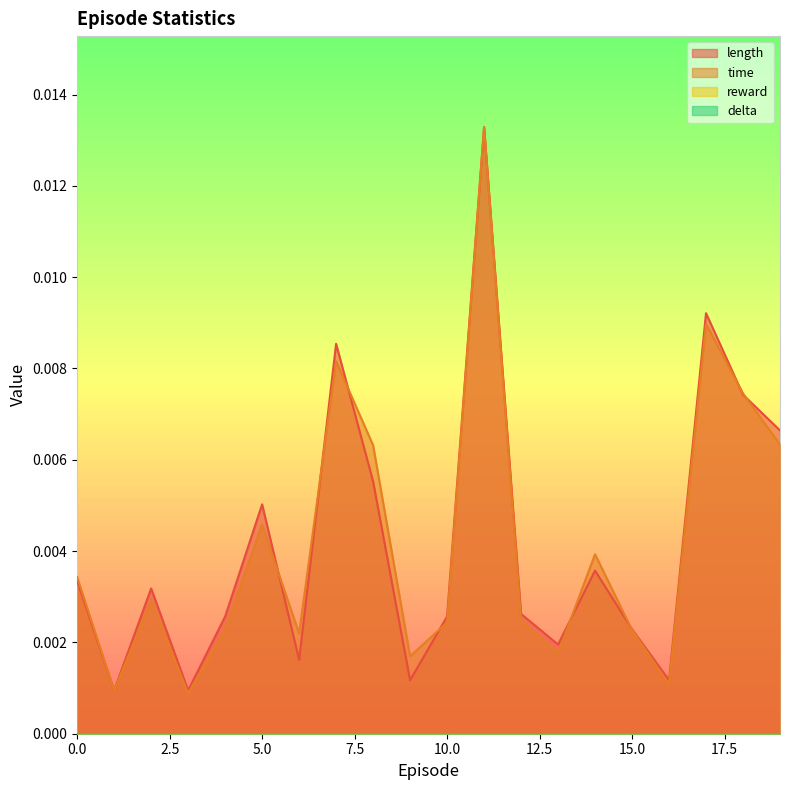

List the labels in order of length value, largest first.

11, 17, 7, 18, 19, 8, 5, 14, 0, 2, 12, 4, 10, 15, 13, 6, 9, 16, 1, 3